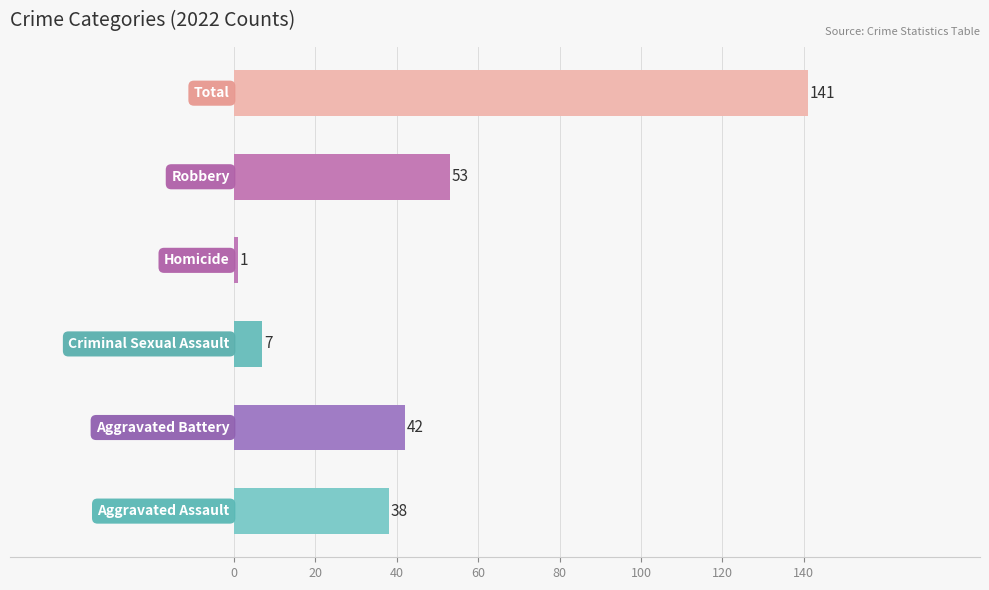

Reading top to bottom, list all the values displayed in this chart.

141	53	1	7	42	38